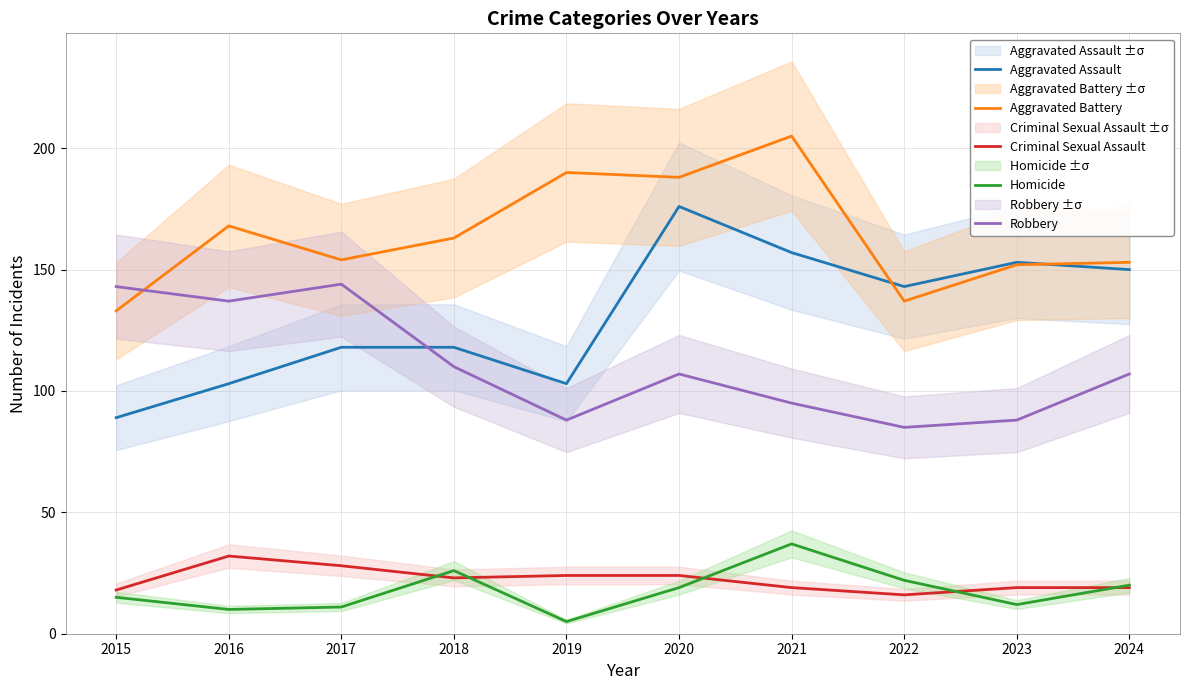

What is the sum of the Criminal Sexual Assault values at 2020 and 2019?

48